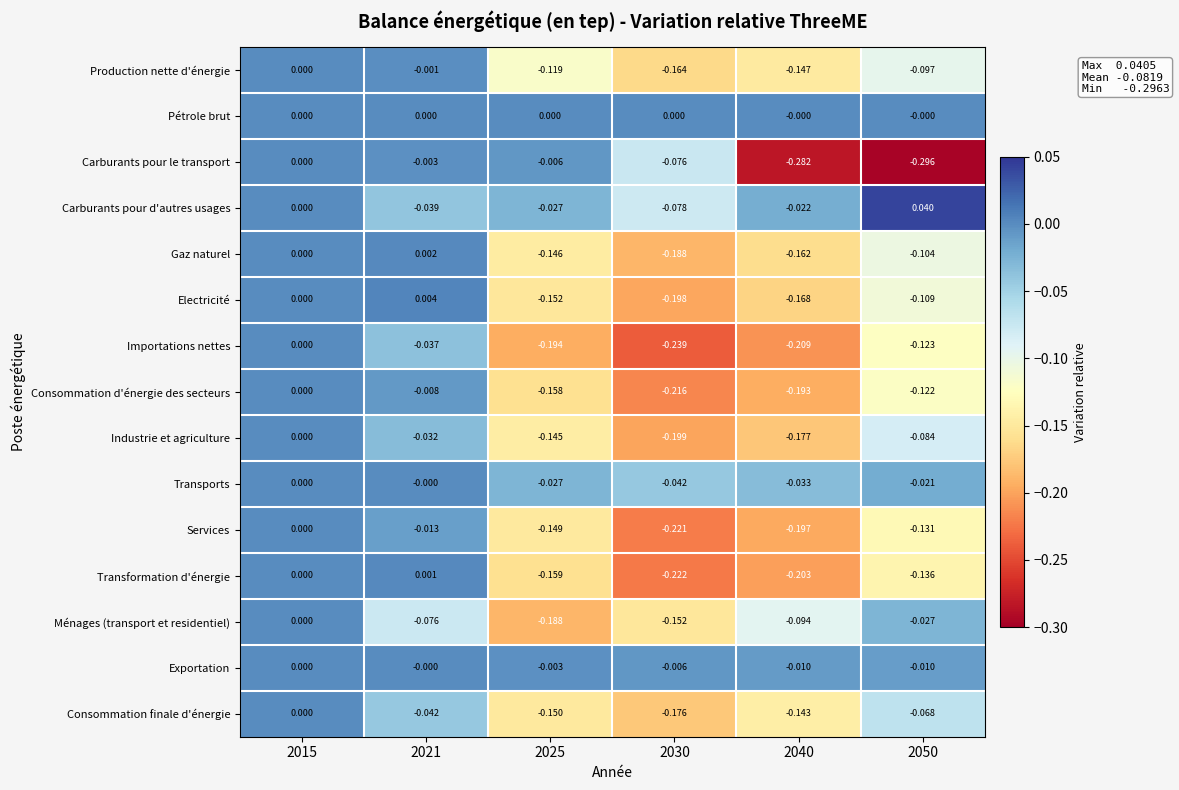

Which series changed the most between 2021 and 2025?

Transformation d'énergie